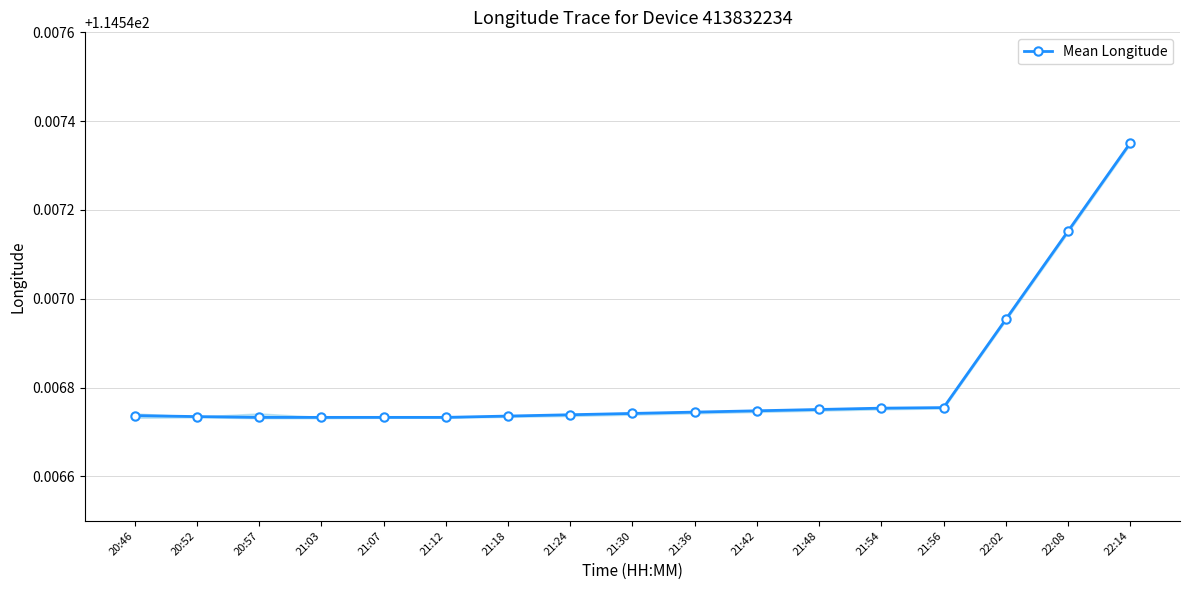

How many values are between 114 and 115?

17